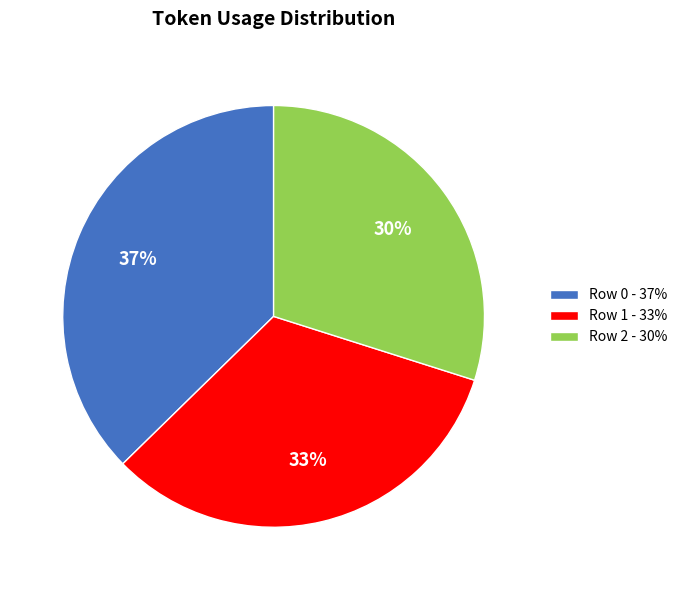

Do Row 1 - 33% and Row 2 - 30% together represent more than half of the pie?

Yes